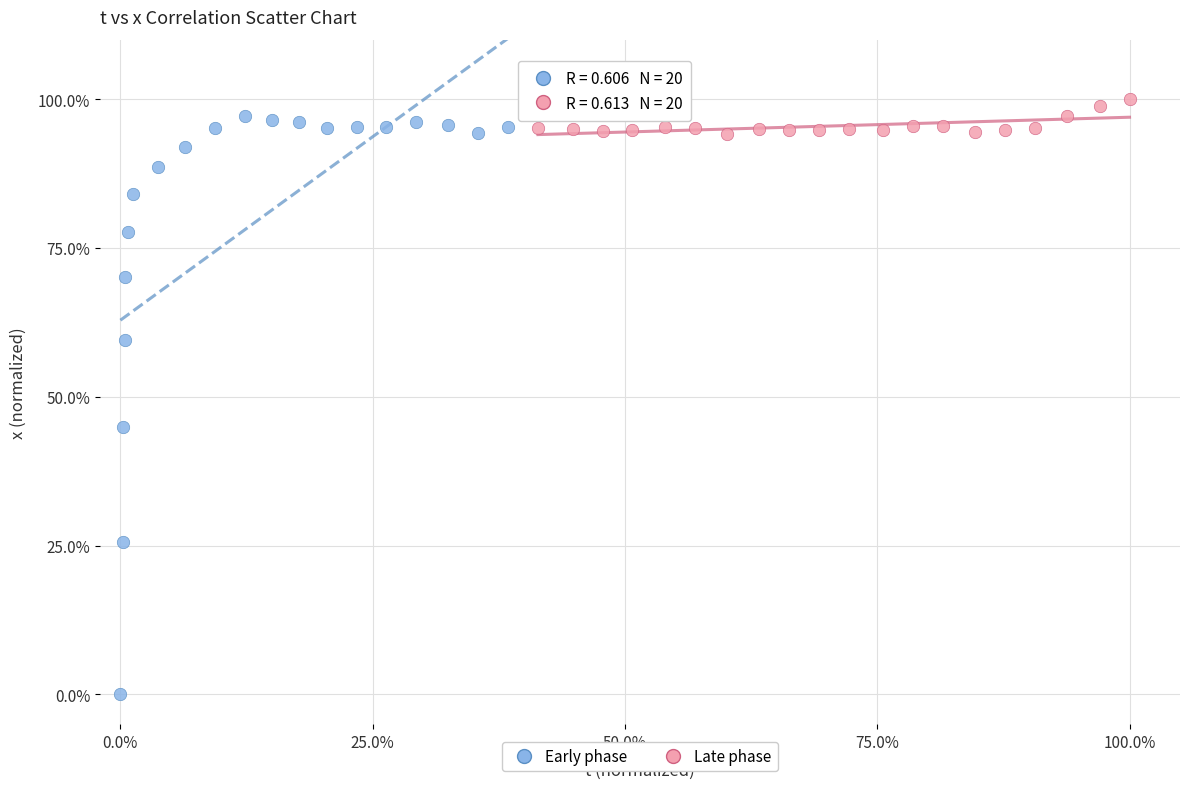

Which series reaches the minimum Y coordinate?

Early phase